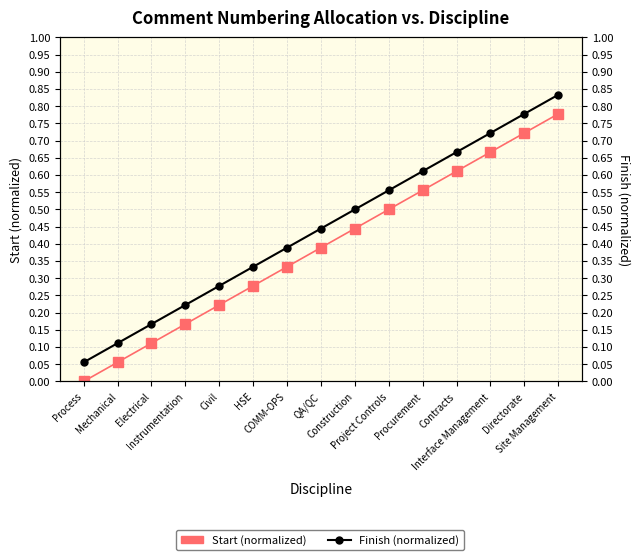

What are all the series names shown in the legend?

Start (normalized), Finish (normalized)